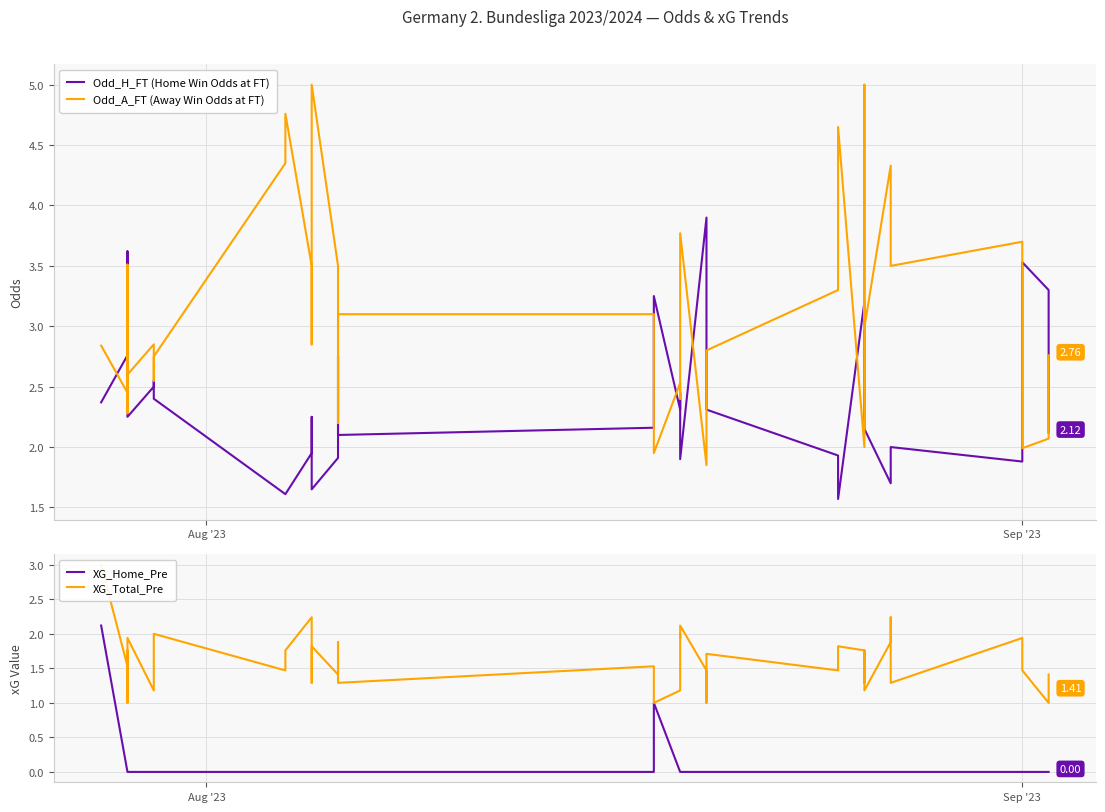

How many interior local peaks does the Odd_A_FT (Away Win Odds at FT) series have?

9